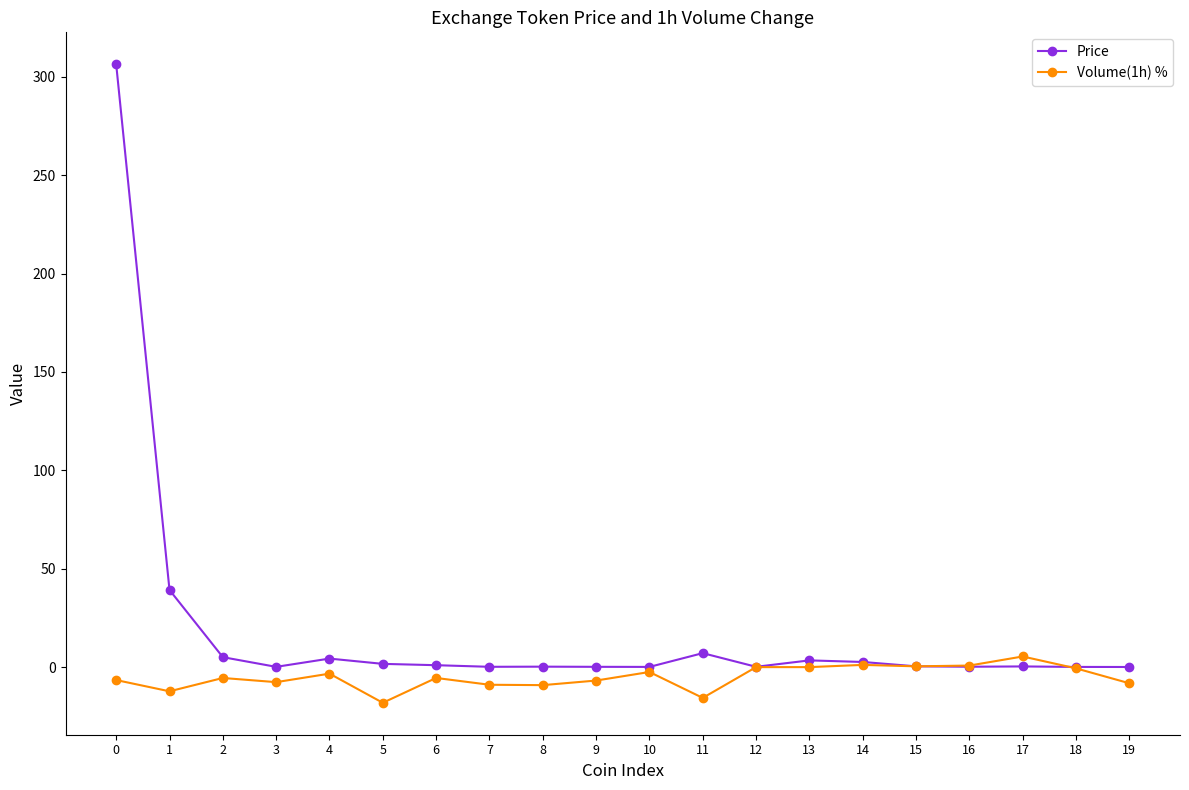

Does the chart have visible grid lines?

No